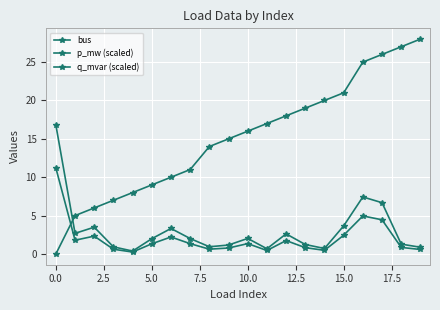

Is this an area chart (filled region under the line)?

No